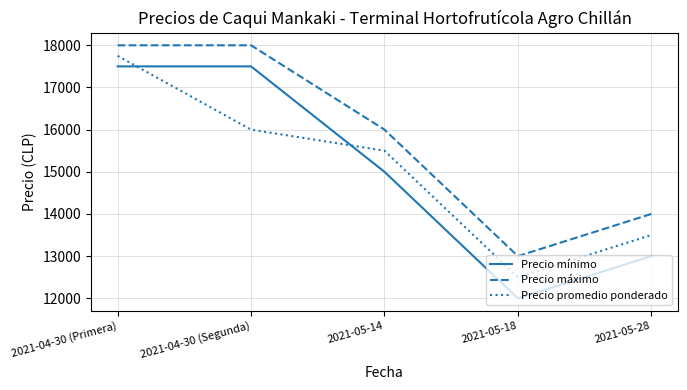

What value does the Precio promedio ponderado series have at 2021-04-30 (Segunda), to the nearest 10?

16000